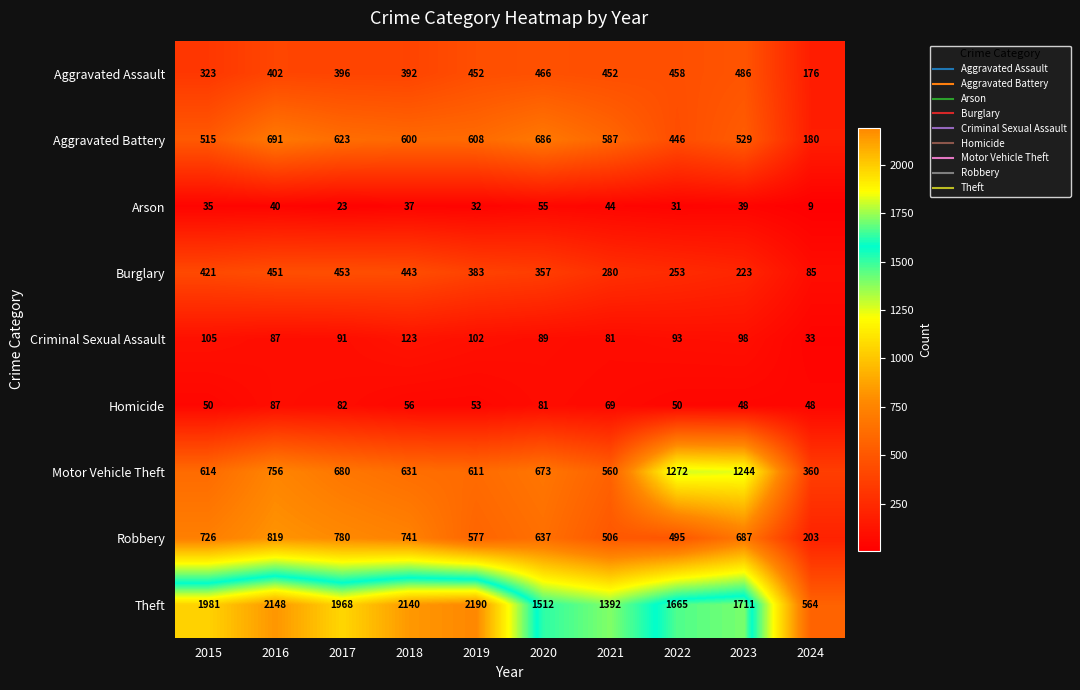

Which category has the lowest value across all series?

2024